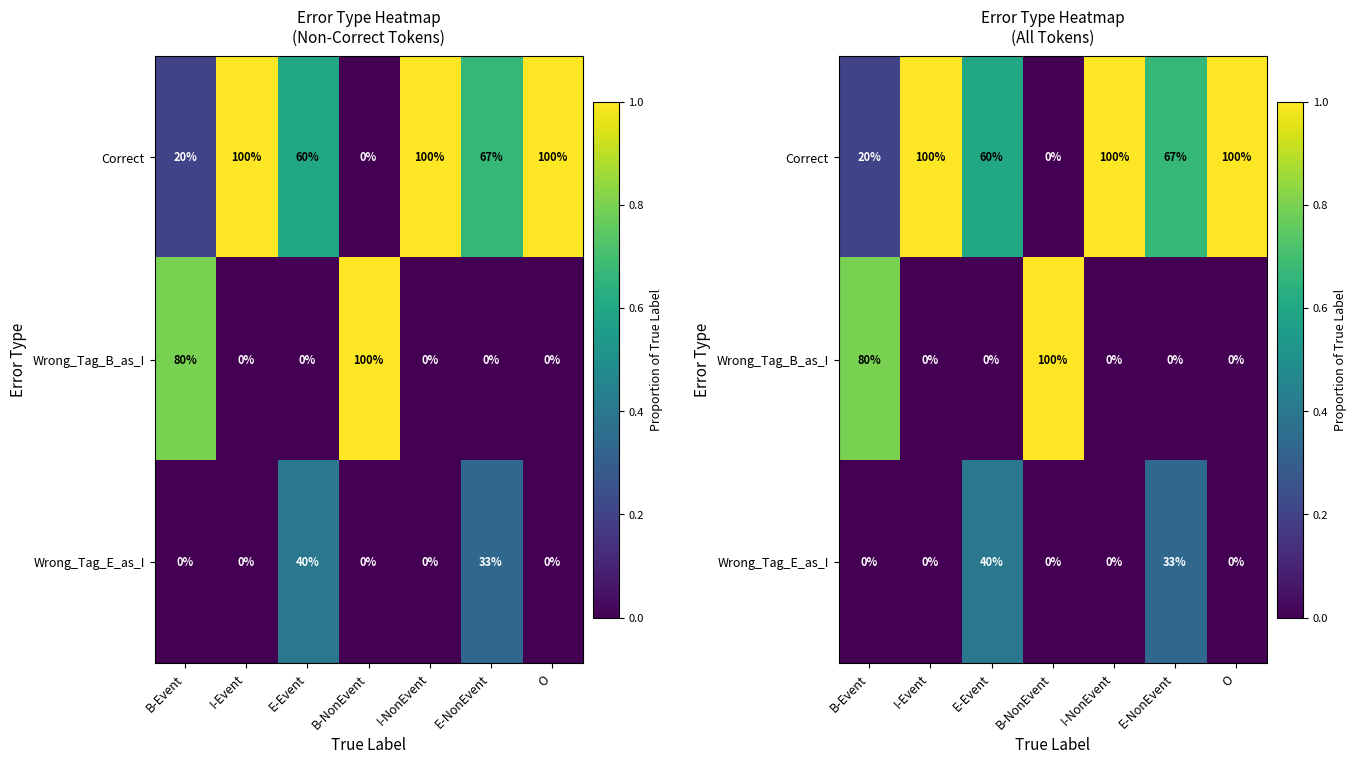

Is it true that Wrong_Tag_E_as_I equals 0.0 at B-Event?

True